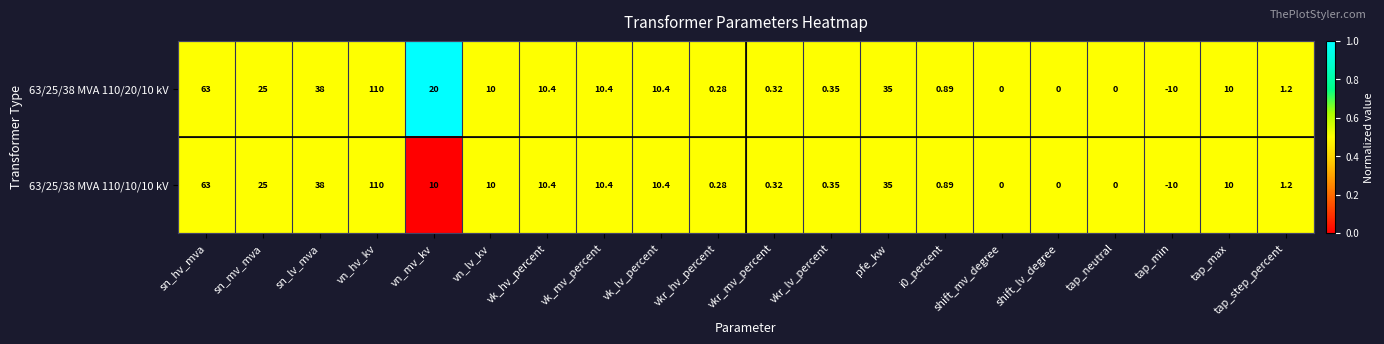

Is the value of 63/25/38 MVA 110/20/10 kV at vkr_lv_percent greater than the value of 63/25/38 MVA 110/10/10 kV at shift_lv_degree?

Yes